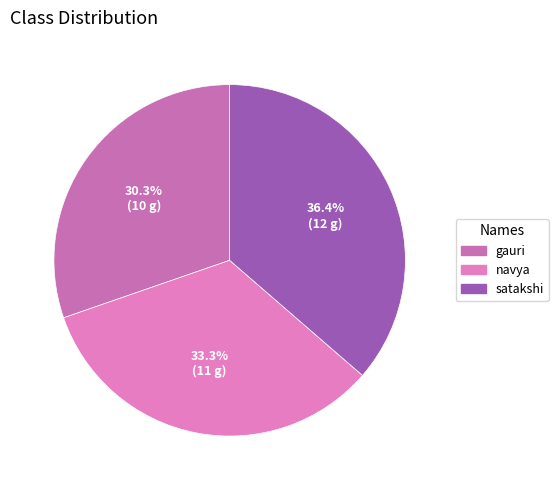

What percentage is NOT represented by satakshi?

63.6%